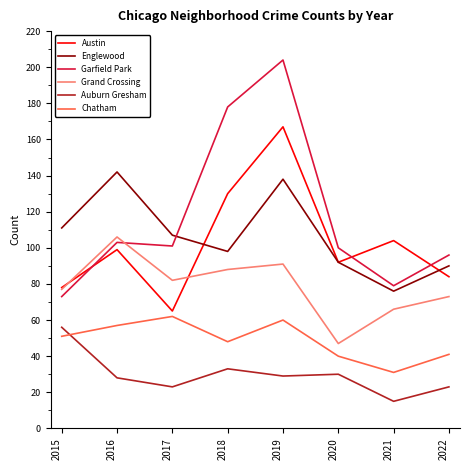

At which category does Auburn Gresham reach its first local peak?

2018